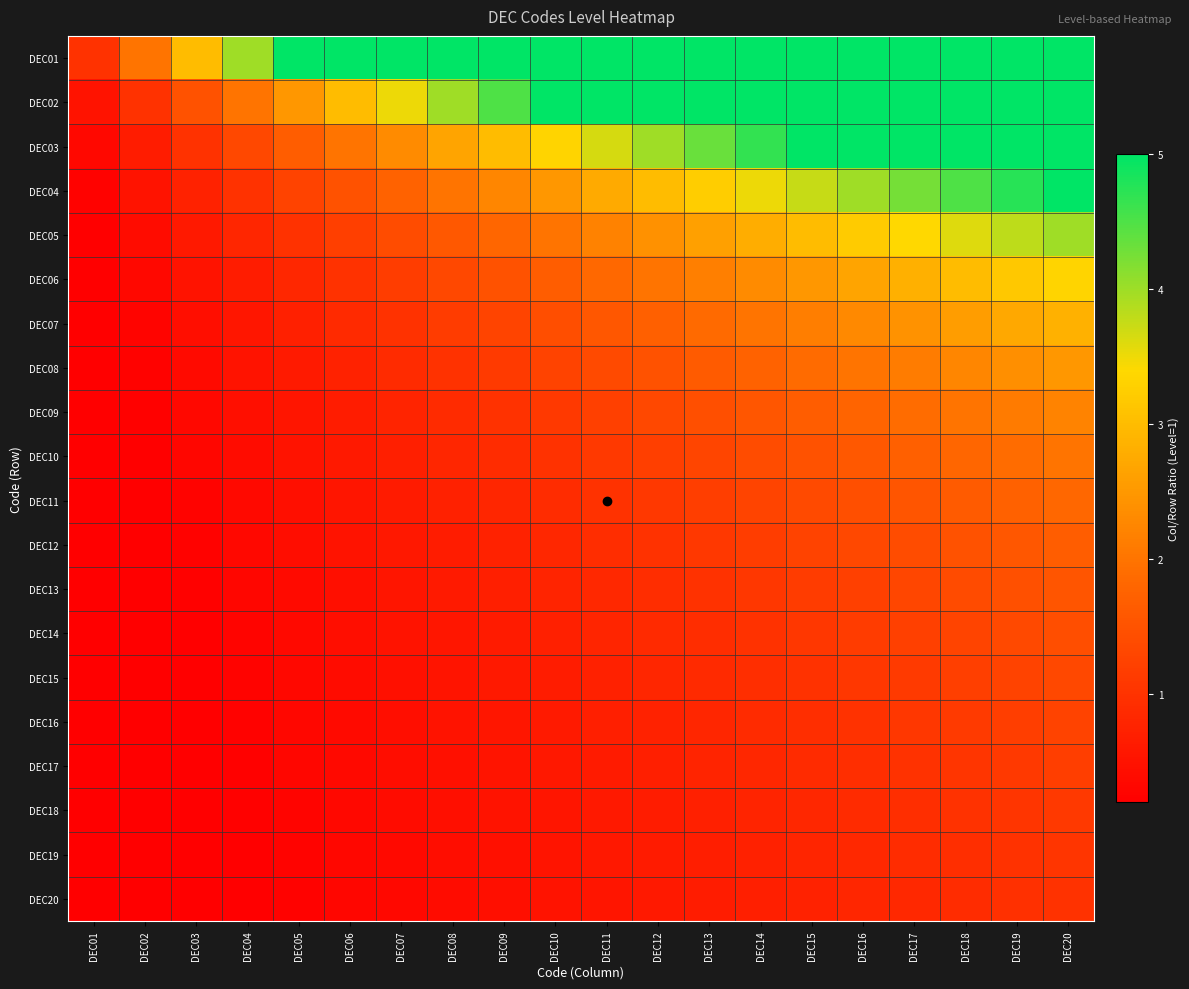

At how many categories does at least one series exceed 2?

18